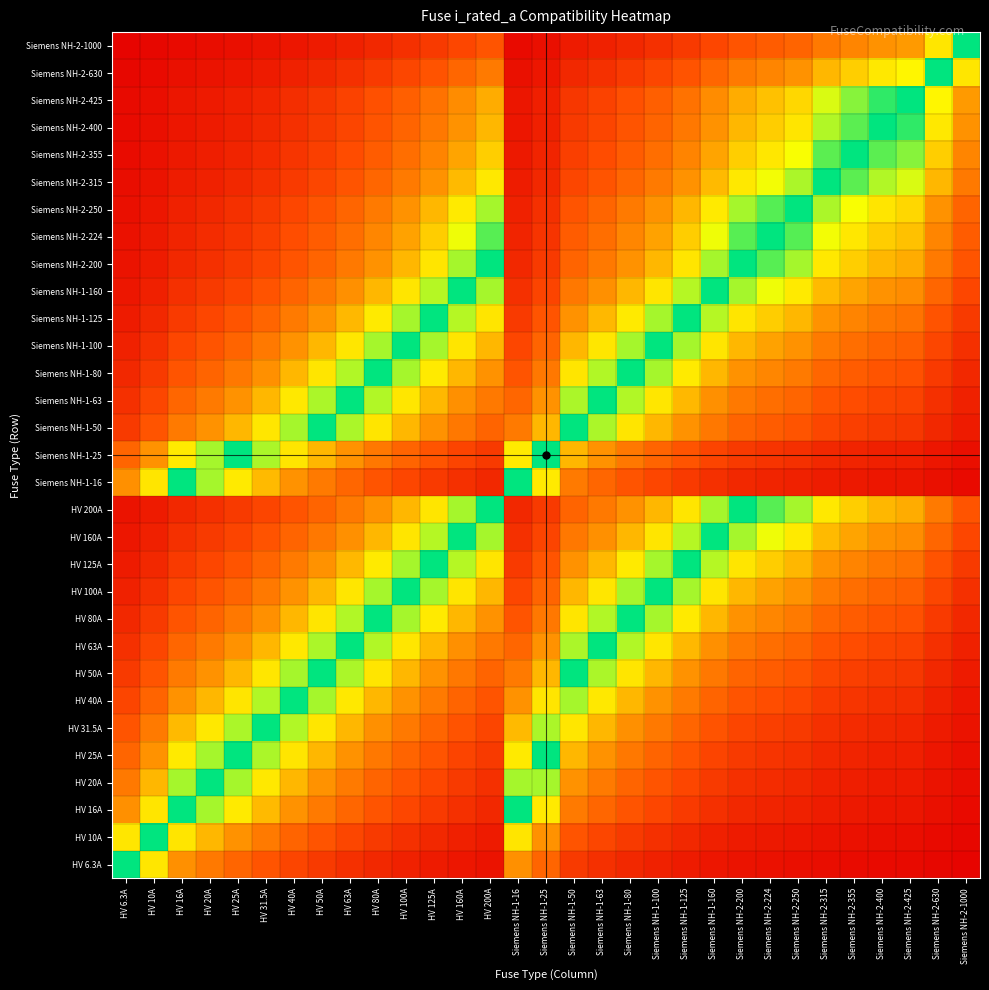

What is the total value across all series at HV 125A?

1567.8